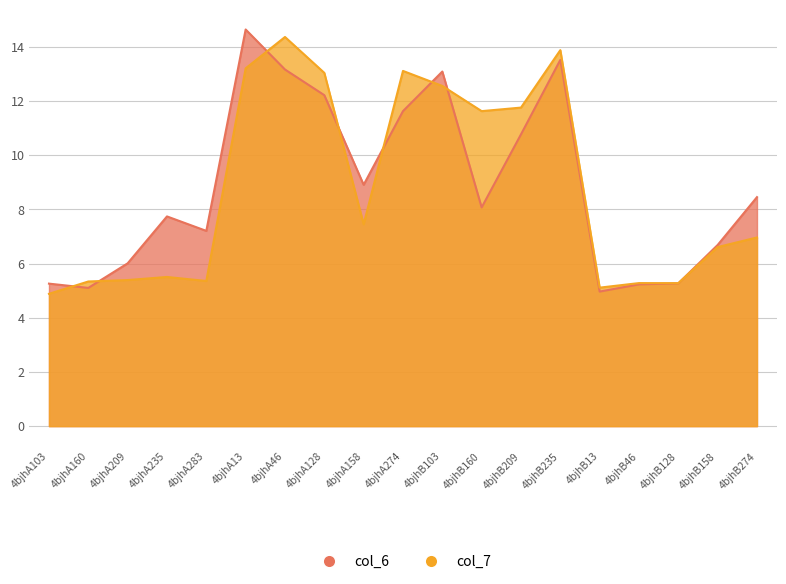

How many data points in col_6 are above 8?

10